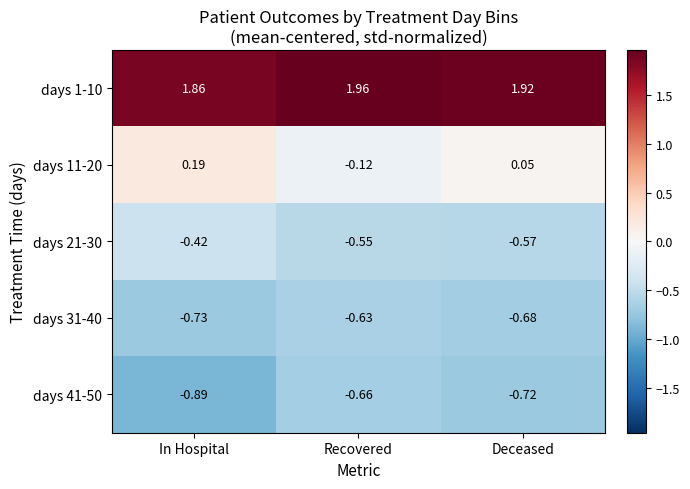

At which category is the sum across all series the highest?

In Hospital